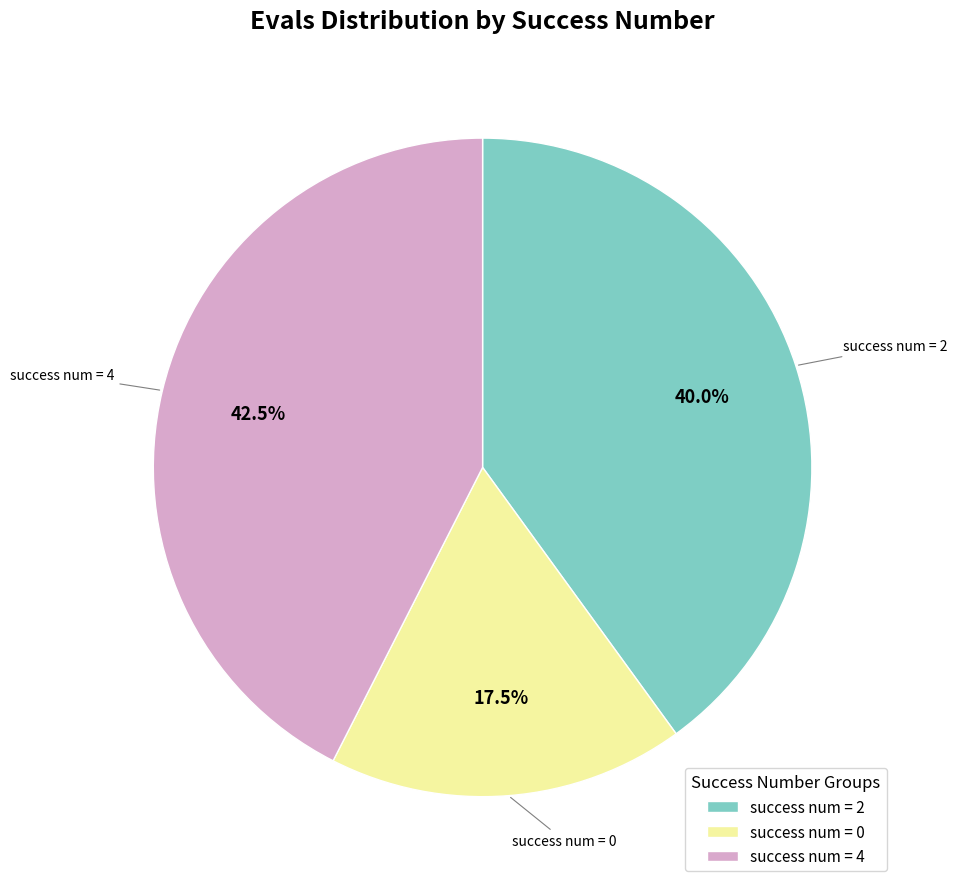

Which category has the biggest portion of the pie?

success num = 4